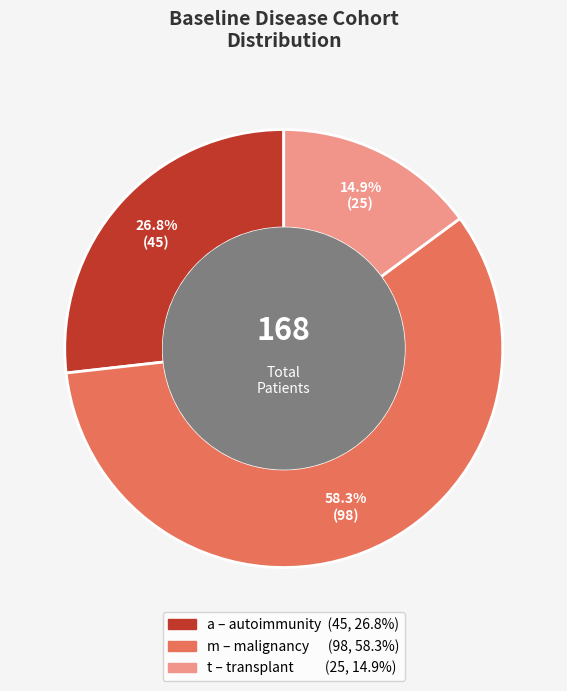

Is it true that m is 58% of the pie?

True